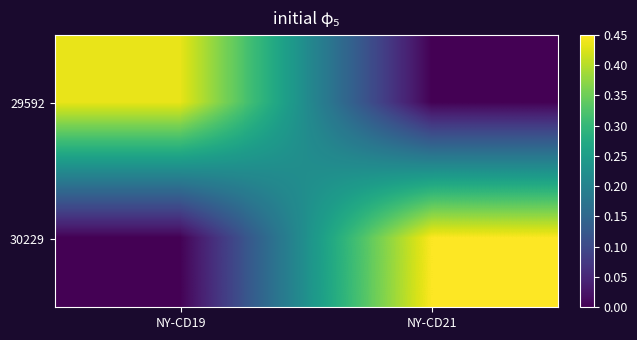

Reading right to left, what are all the values shown in this chart?

29592: NY-CD21=0.0	NY-CD19=0.4
30229: NY-CD21=0.5	NY-CD19=0.0